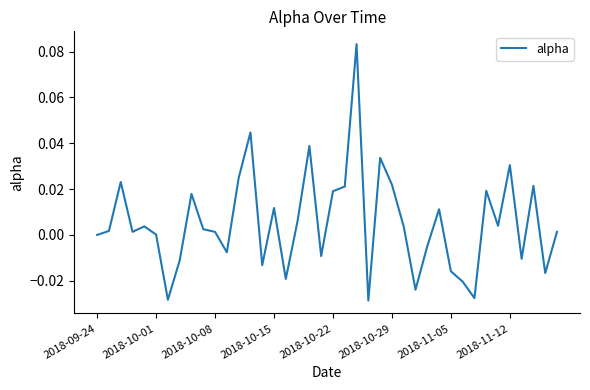

Does the chart have visible grid lines?

No